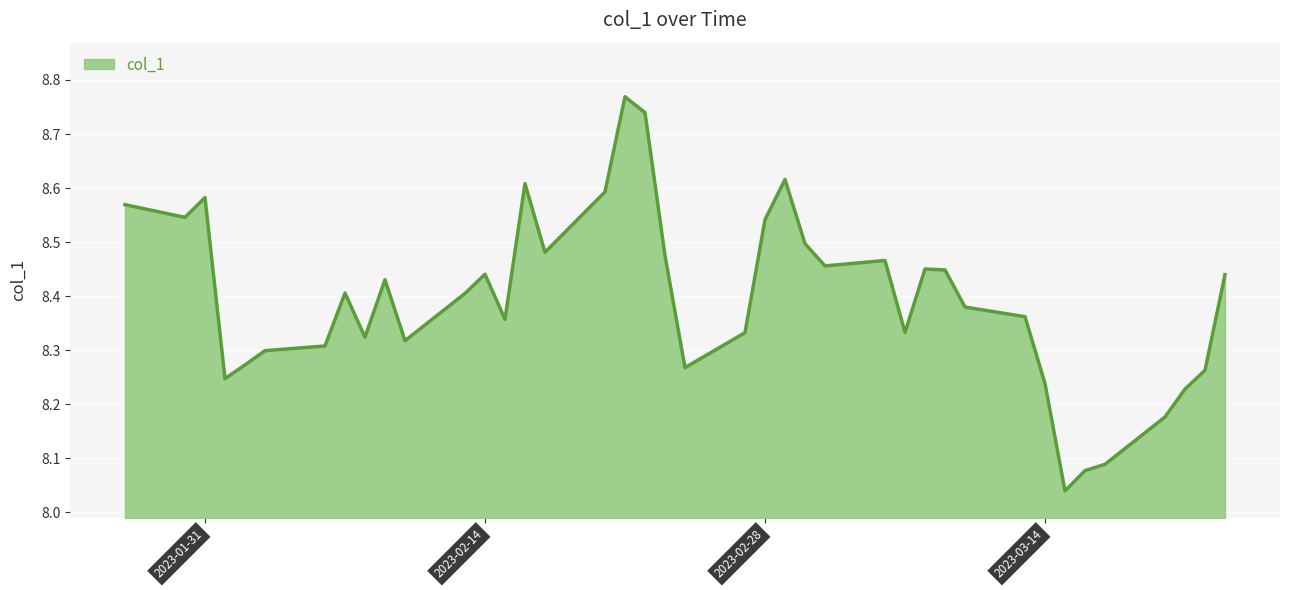

Is this an area chart (filled region under the line)?

Yes